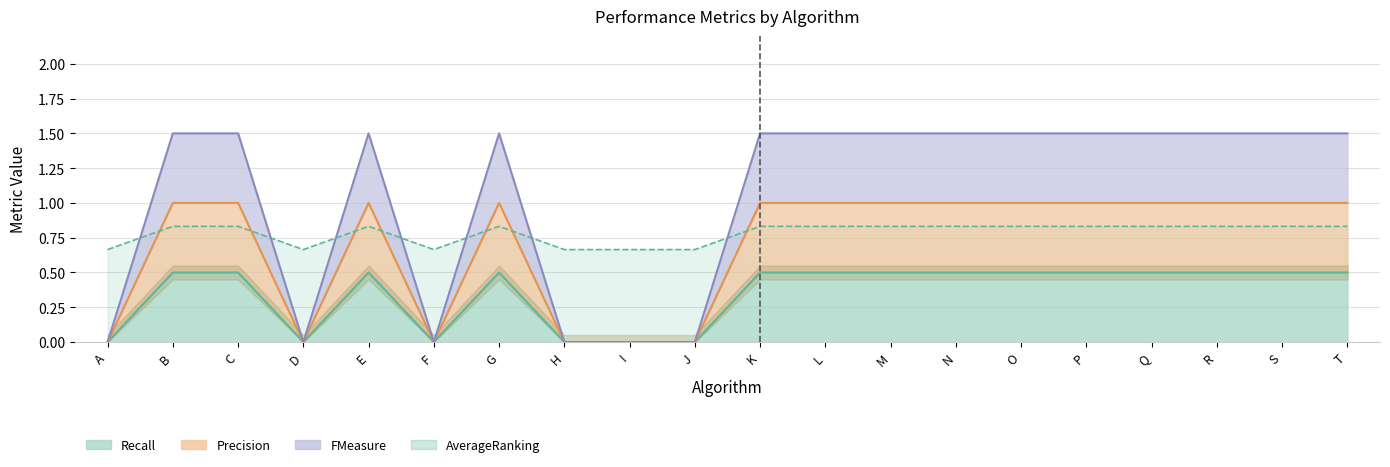

What is the value of the Precision point at the 7th from the left?

1.0